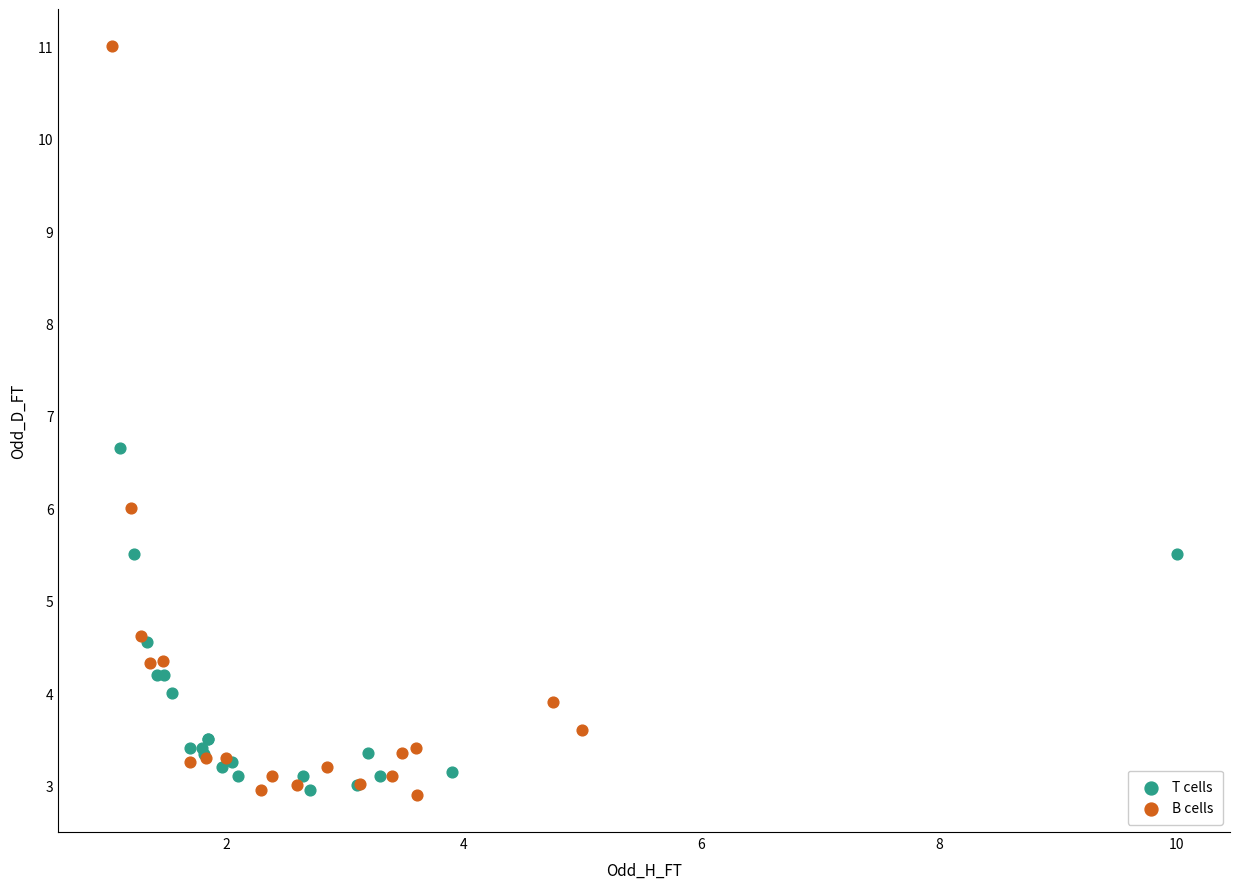

Which series has the widest spread of Y values?

B cells